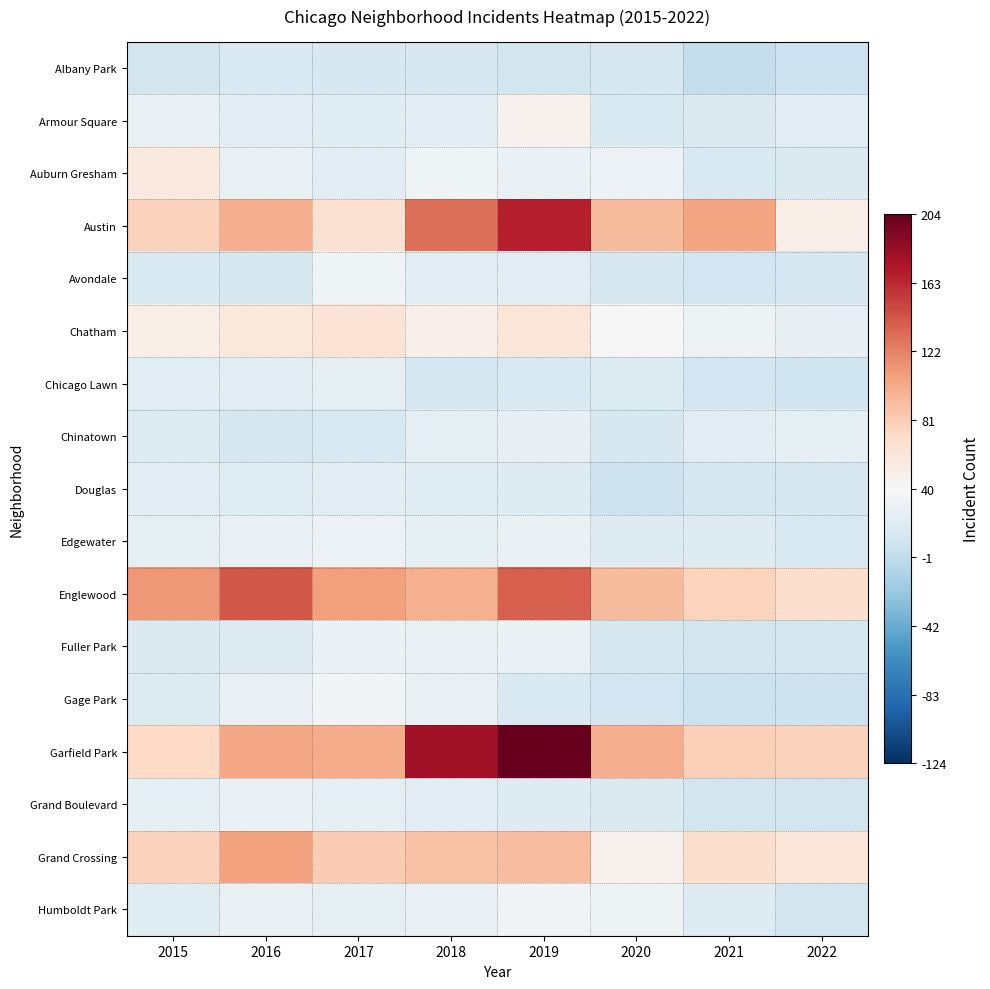

At 2016, list the series in order from largest to smallest.

Englewood, Grand Crossing, Garfield Park, Austin, Chatham, Grand Boulevard, Auburn Gresham, Humboldt Park, Edgewater, Gage Park, Chicago Lawn, Armour Square, Douglas, Fuller Park, Albany Park, Avondale, Chinatown